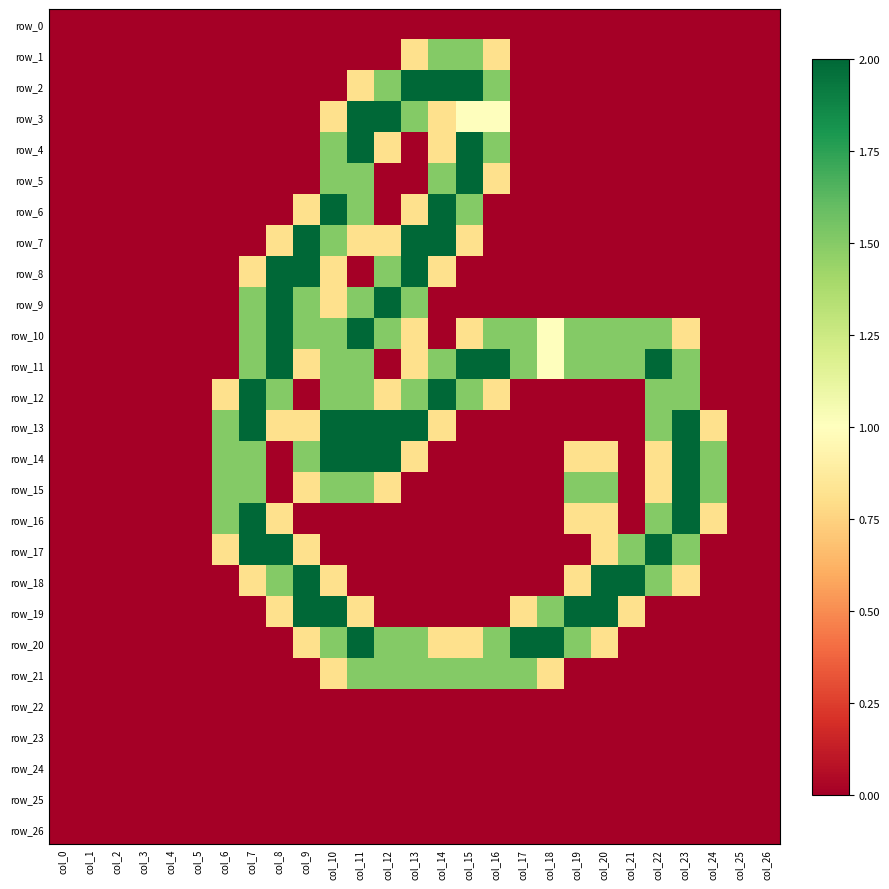

Which series has the widest spread of values?

row_2